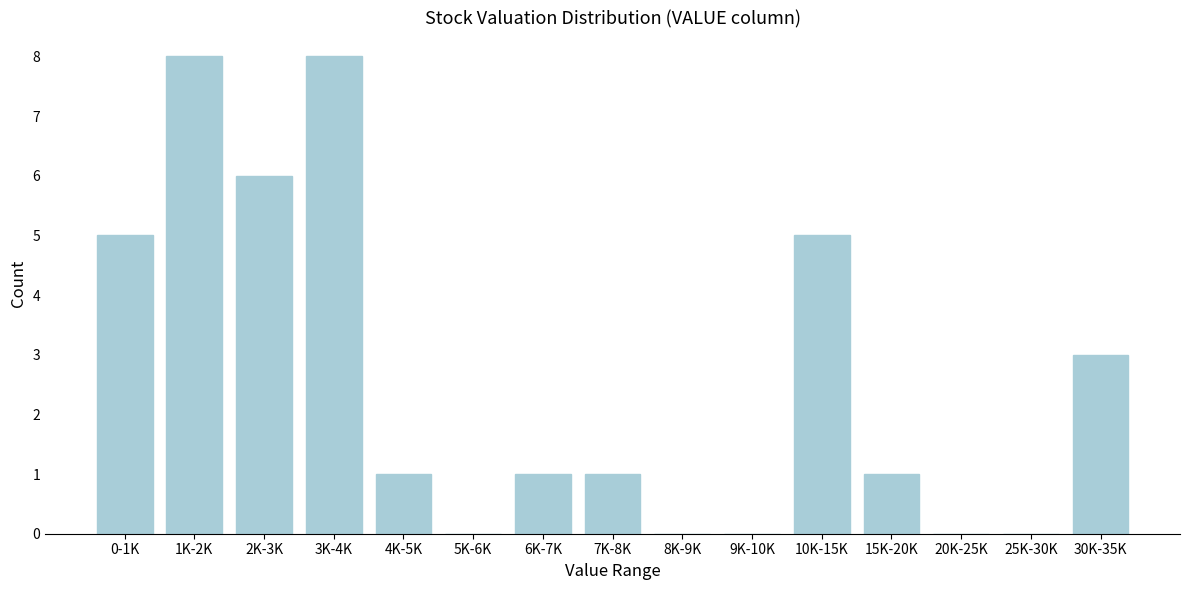

Reading left to right, list all the values displayed in this chart.

0-1K=5	1K-2K=8	2K-3K=6	3K-4K=8	4K-5K=1	5K-6K=0	6K-7K=1	7K-8K=1	8K-9K=0	9K-10K=0	10K-15K=5	15K-20K=1	20K-25K=0	25K-30K=0	30K-35K=3